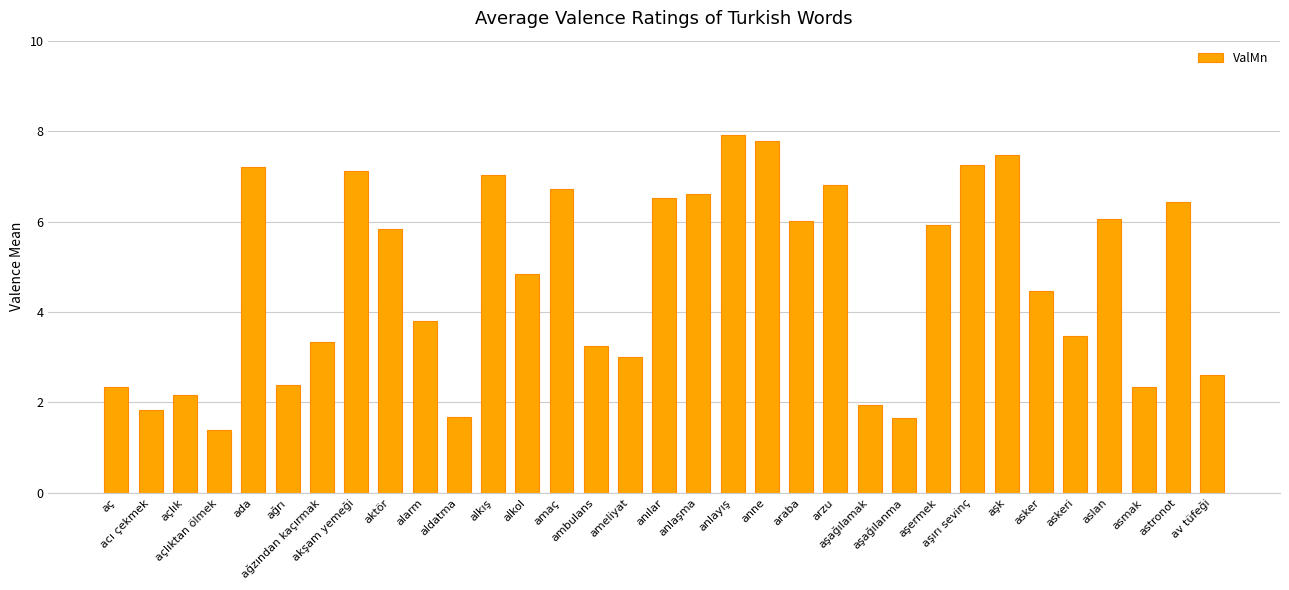

What position from the left is aşırı sevinç?

26